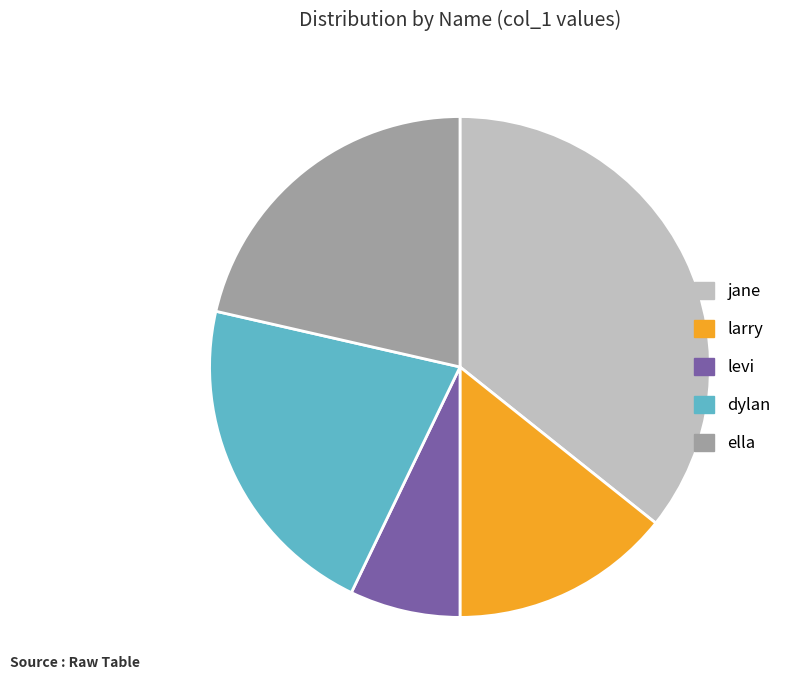

Is the sum of dylan and levi greater than half?

No